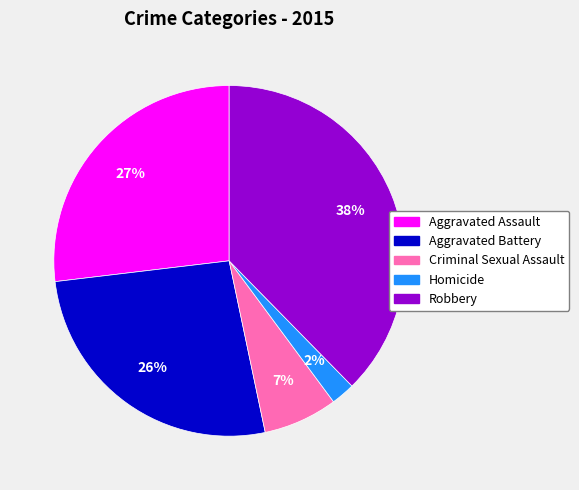

What is the largest slice in the pie chart?

Robbery